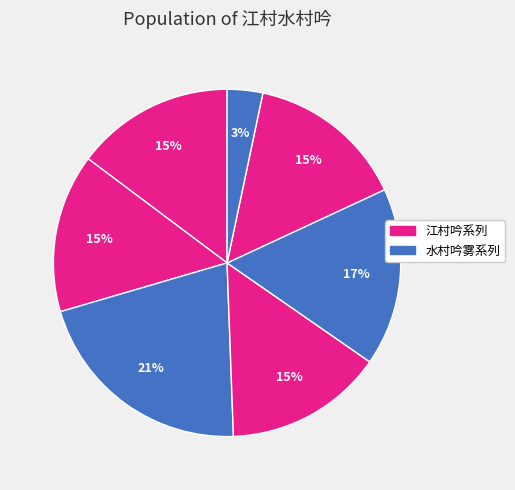

Does any single category account for the majority?

No